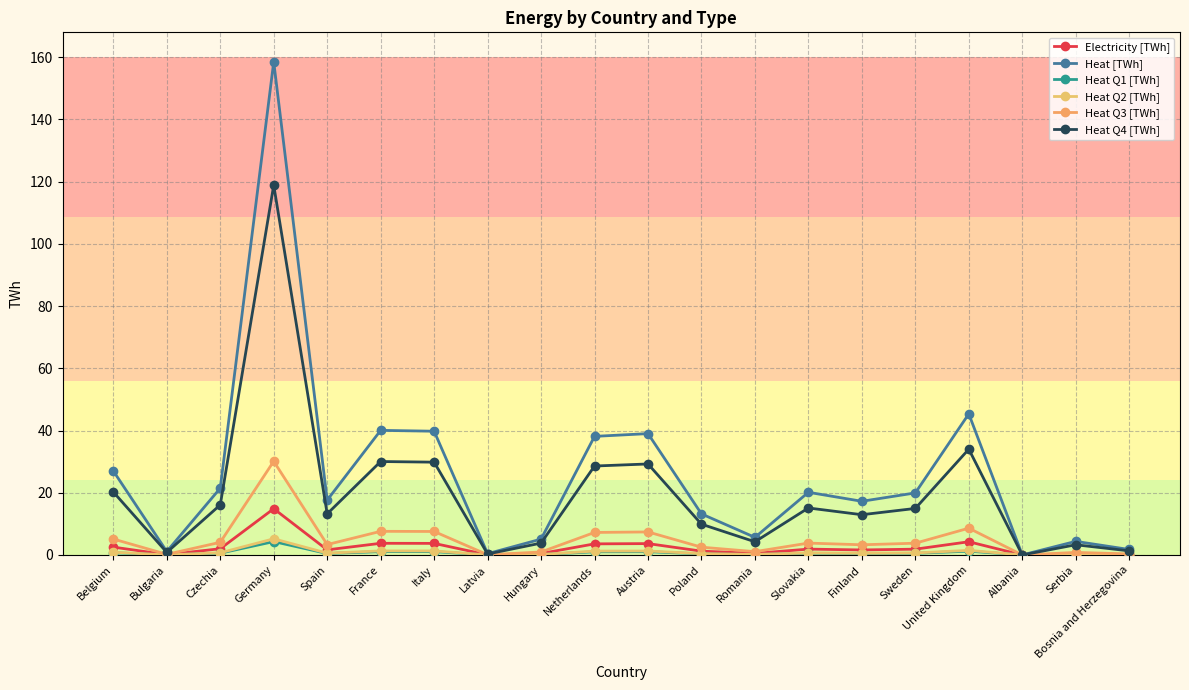

Is this an area chart (filled region under the line)?

No